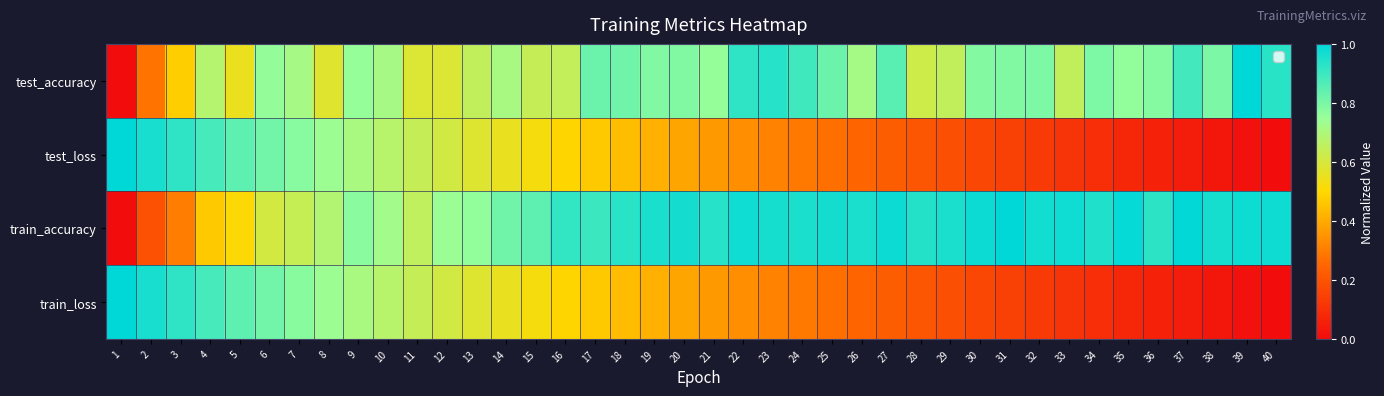

At which category is the sum across all series the highest?

6